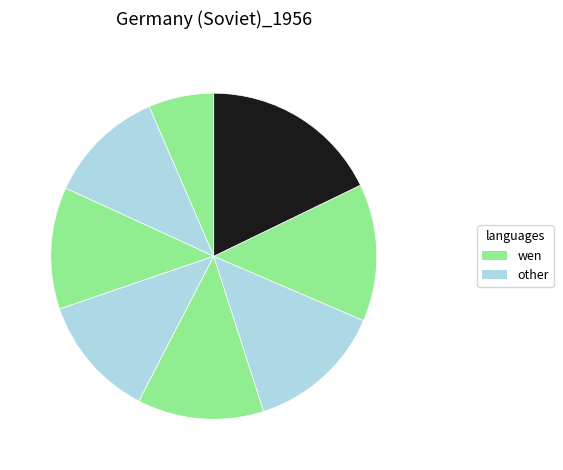

Does any single category account for the majority?

No